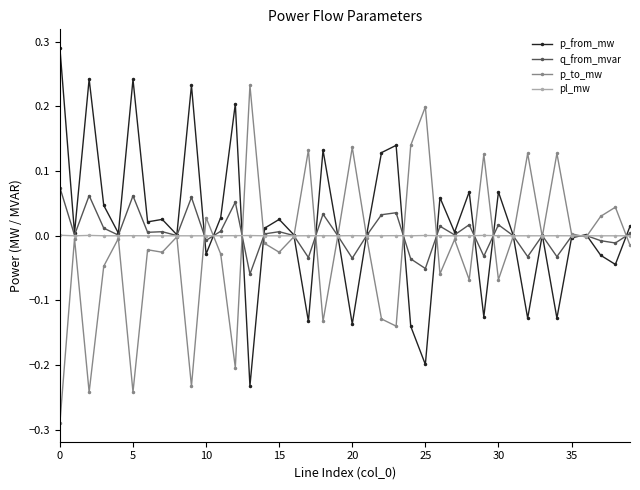

True or false: p_from_mw has more than 0 points higher than both neighbors.

True